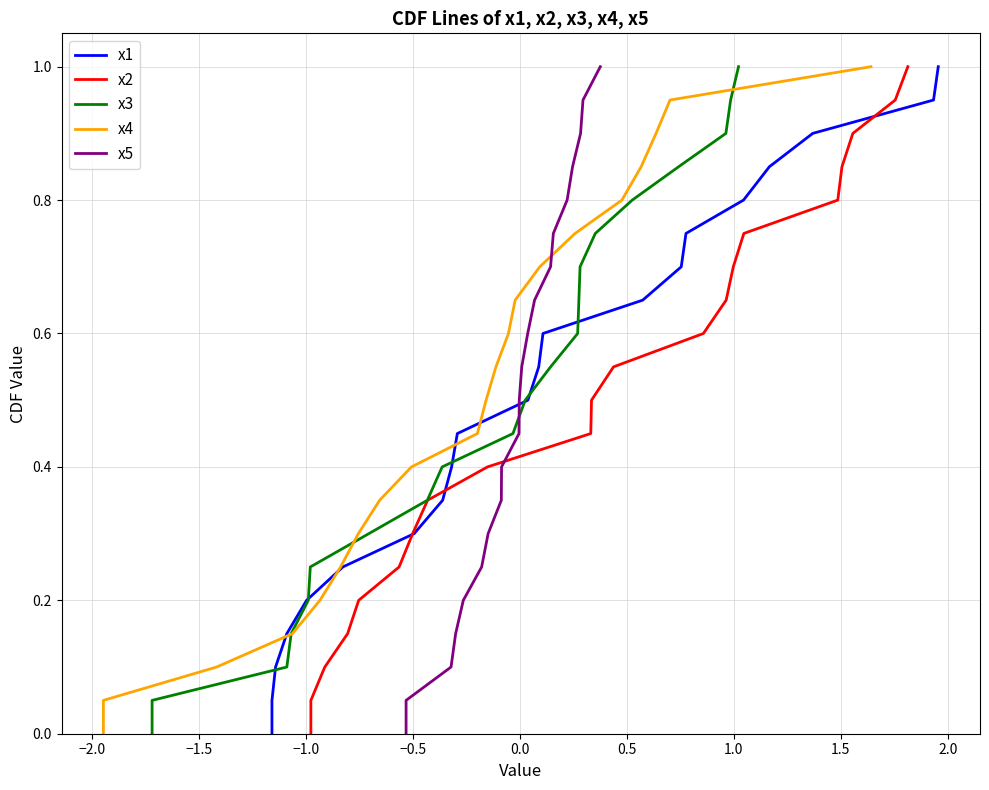

How many lines are shown in the chart?

5